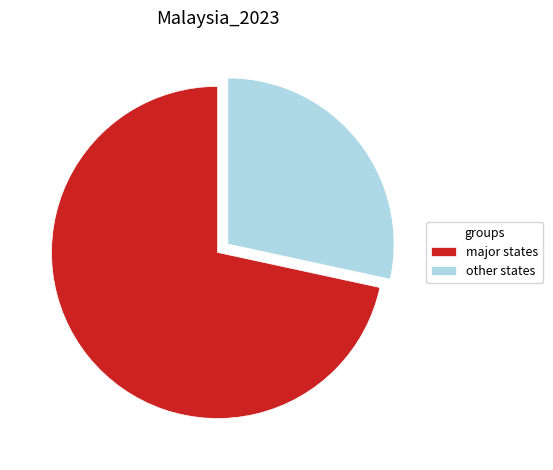

Combined, do other states and major states account for over 50%?

Yes